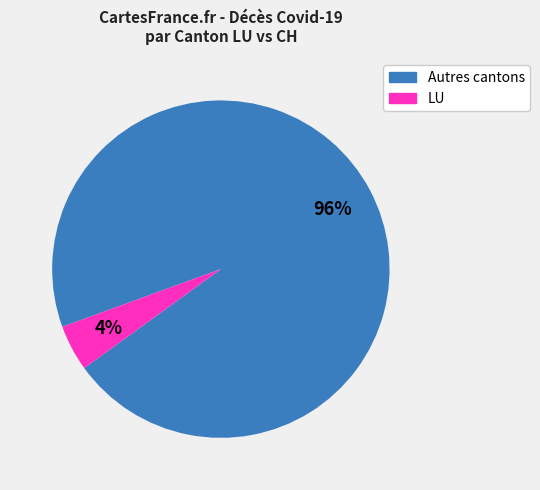

Is there a majority slice in this chart?

Yes